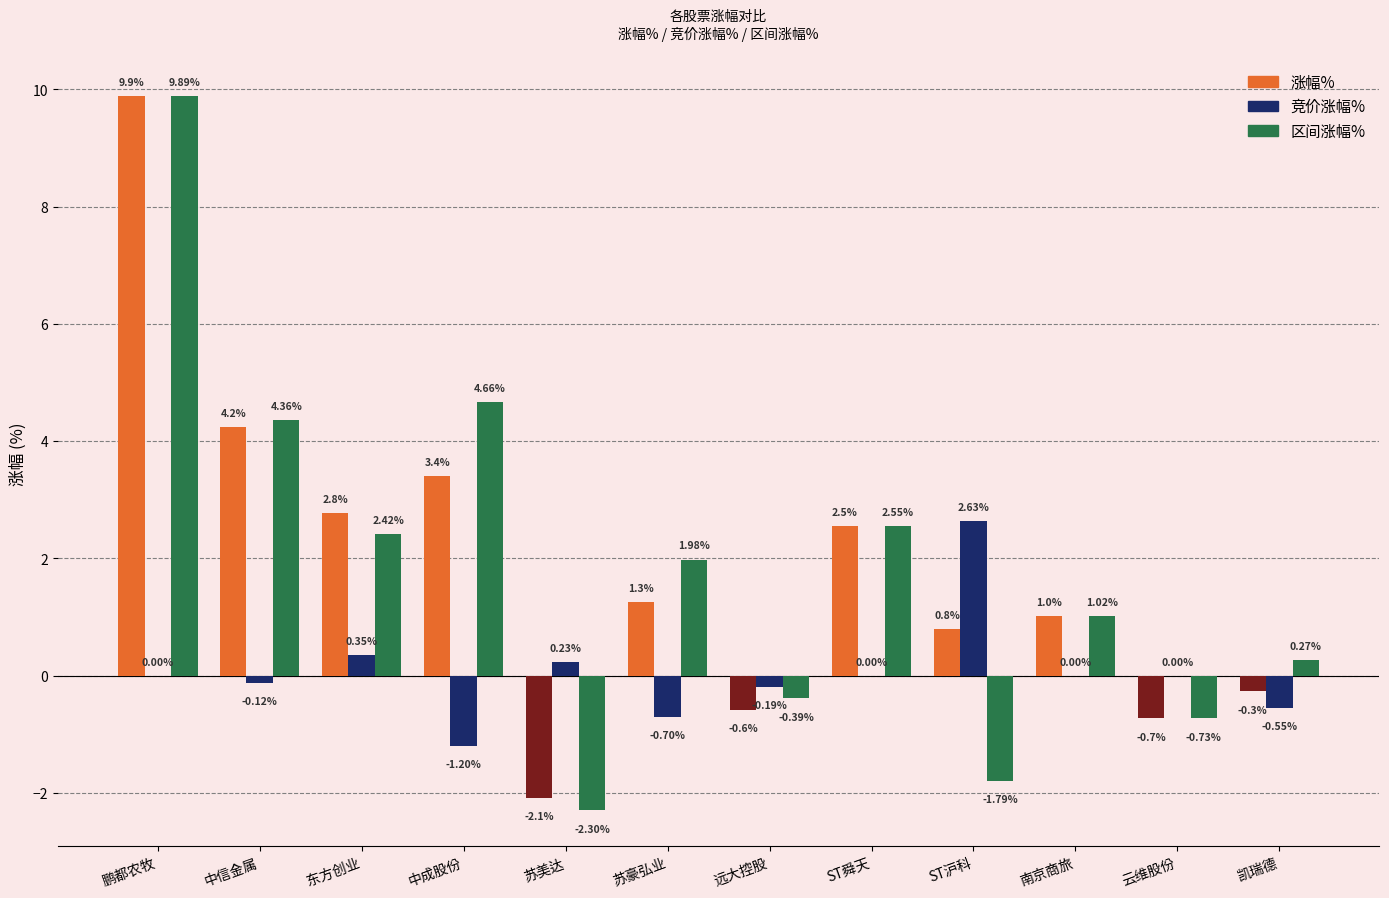

Which category has the highest value across all series?

鹏都农牧